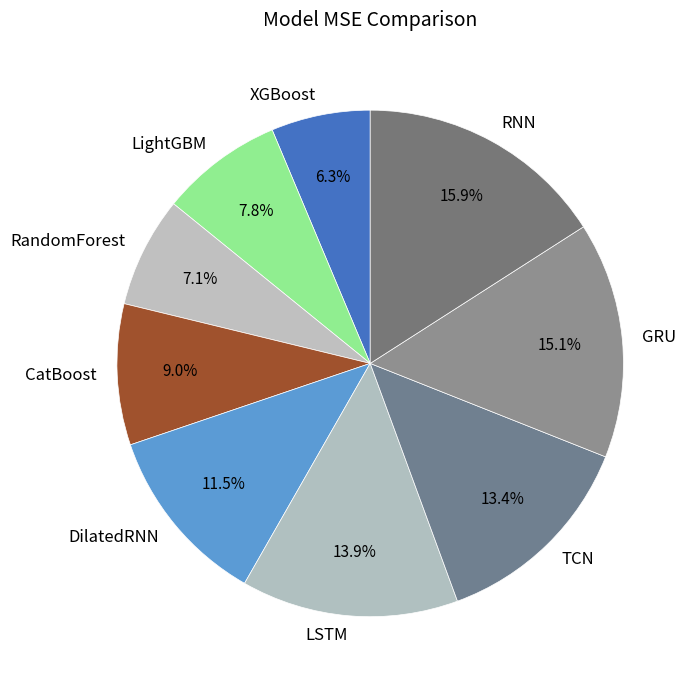

Is there a majority slice in this chart?

No